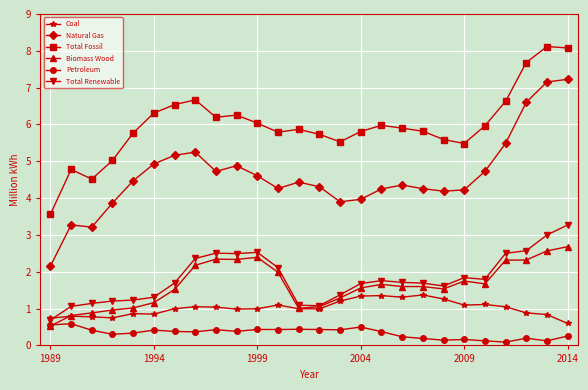

Count the number of data series in this chart.

6